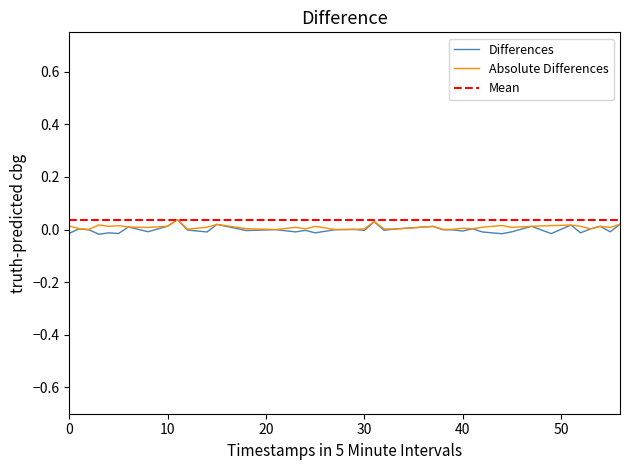

What is the difference between the maximum and minimum values?

0.1